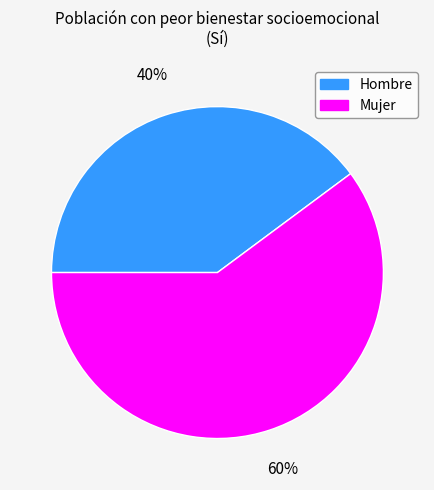

Is the sum of Mujer and Hombre greater than half?

Yes